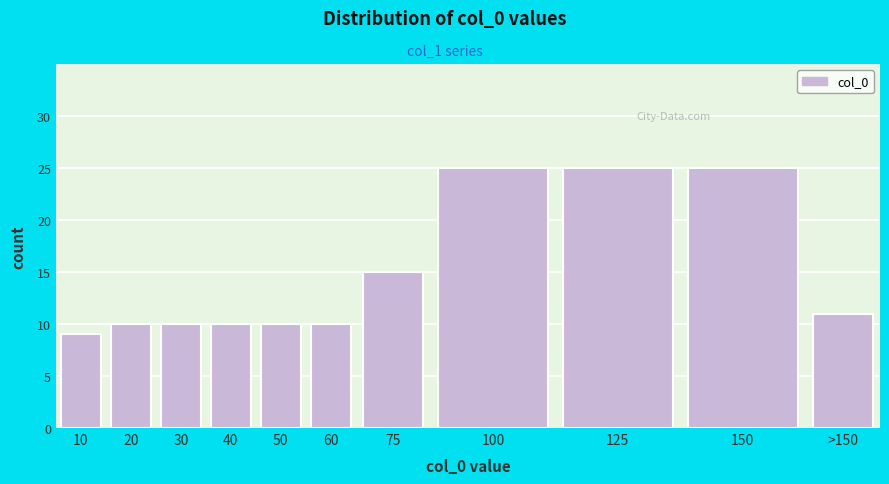

Reading left to right, list all the values displayed in this chart.

9	10	10	10	10	10	15	25	25	25	11